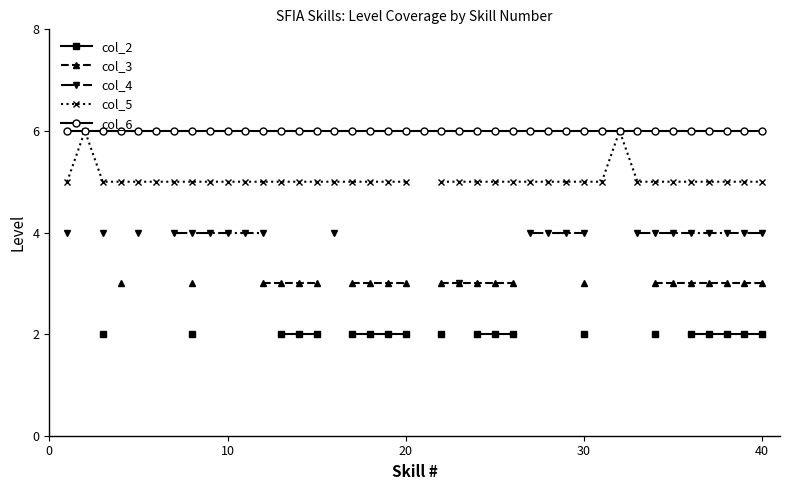

At 30, list the series in order from smallest to largest.

col_2, col_3, col_4, col_5, col_6